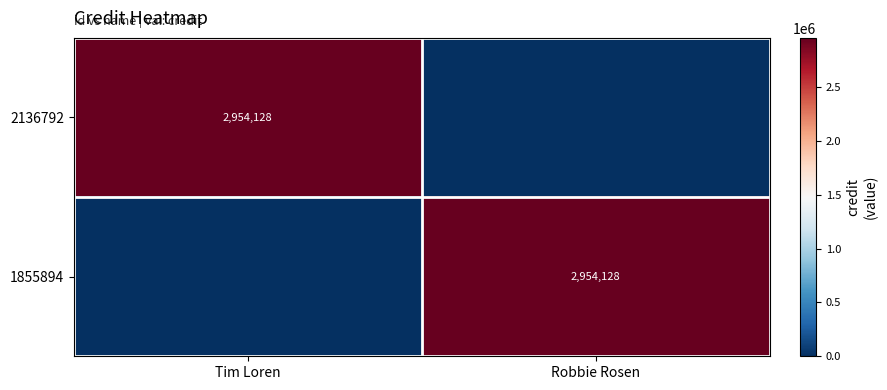

The 1855894 series shows 2954128 at Robbie Rosen. True or false?

True